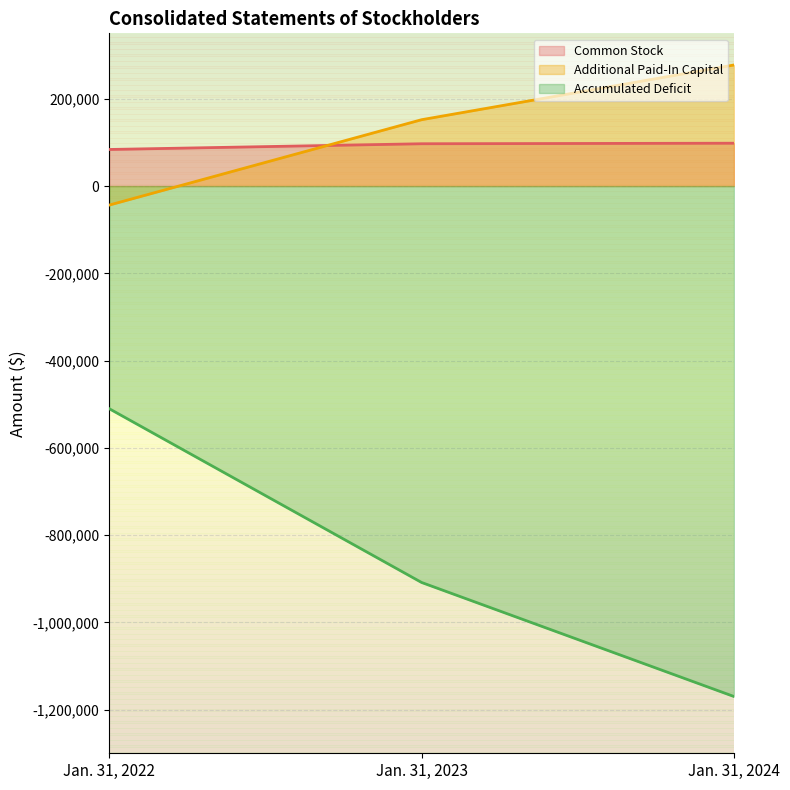

Which has a higher value, Jan. 31, 2022 or Jan. 31, 2024?

Jan. 31, 2024